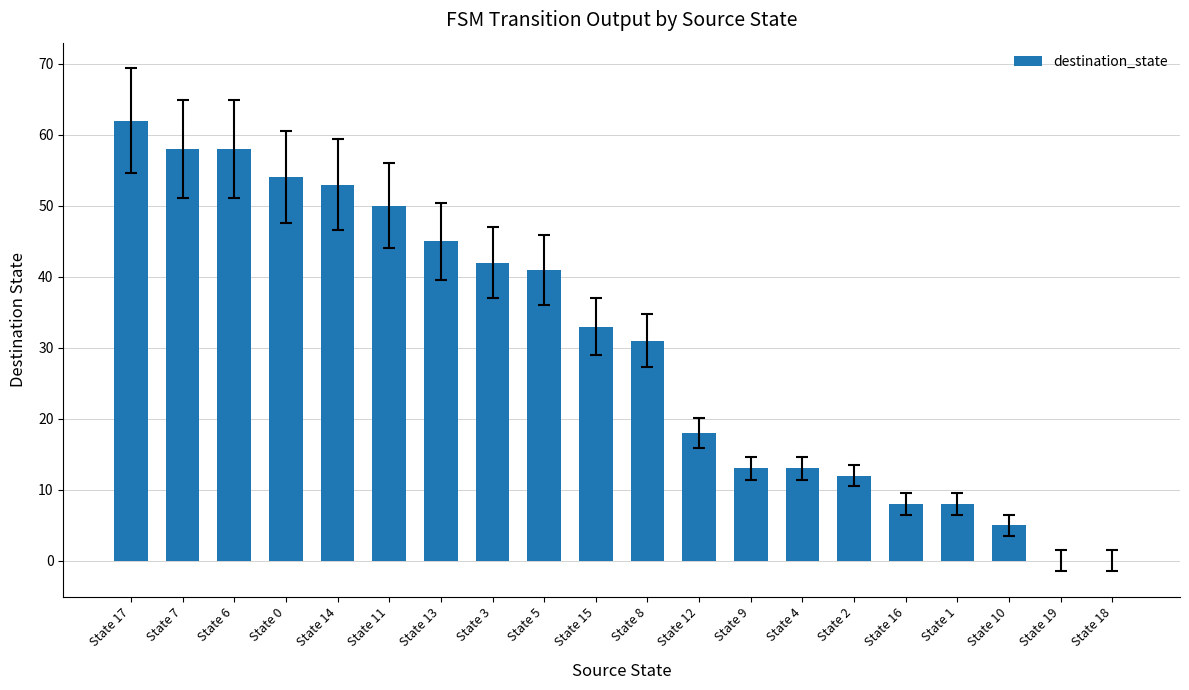

How many distinct data groups are displayed?

1